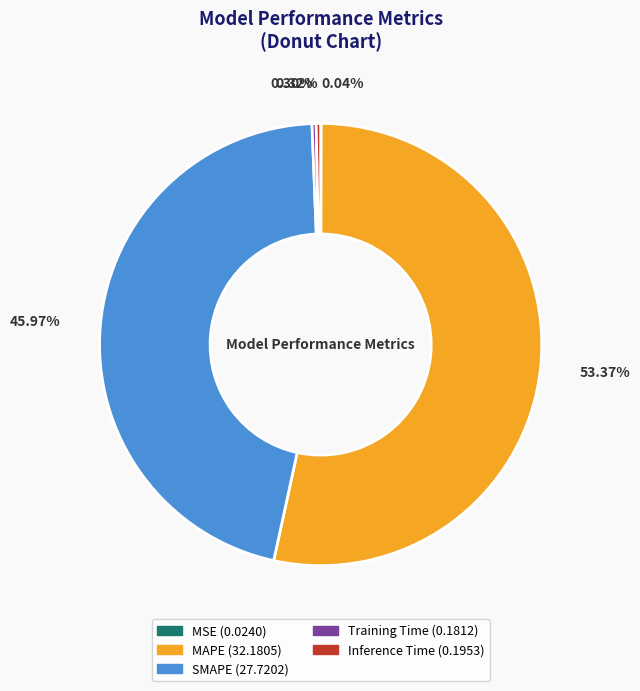

Is SMAPE the majority of the pie?

No